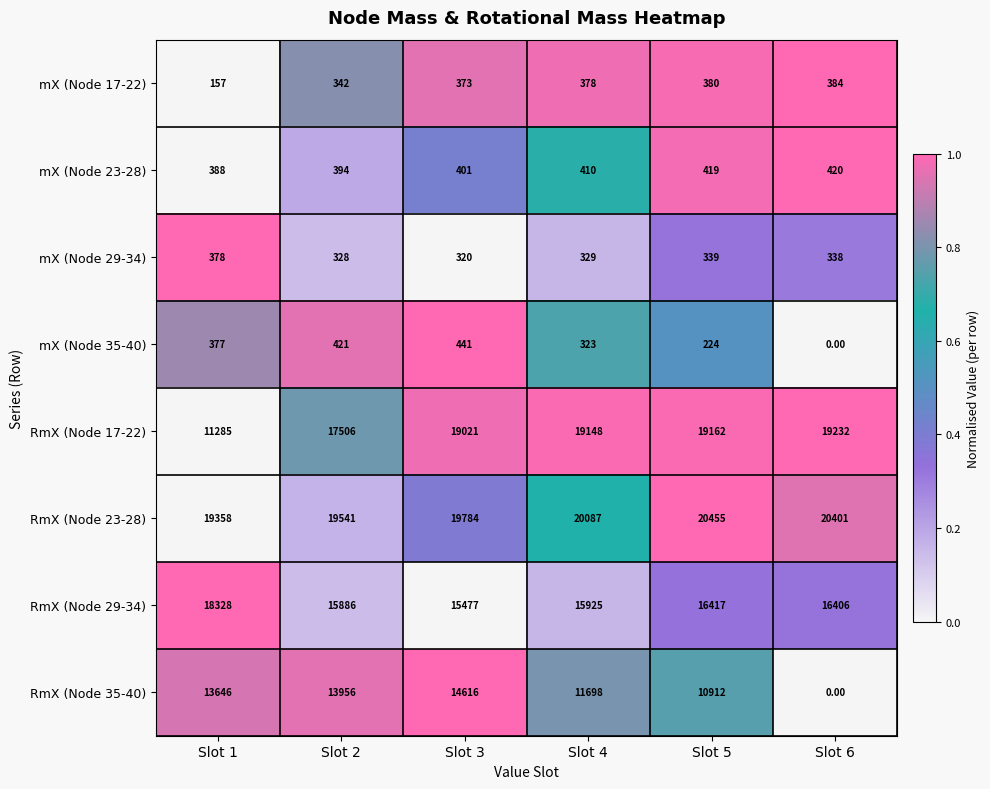

At how many categories does at least one series exceed 16272?

6